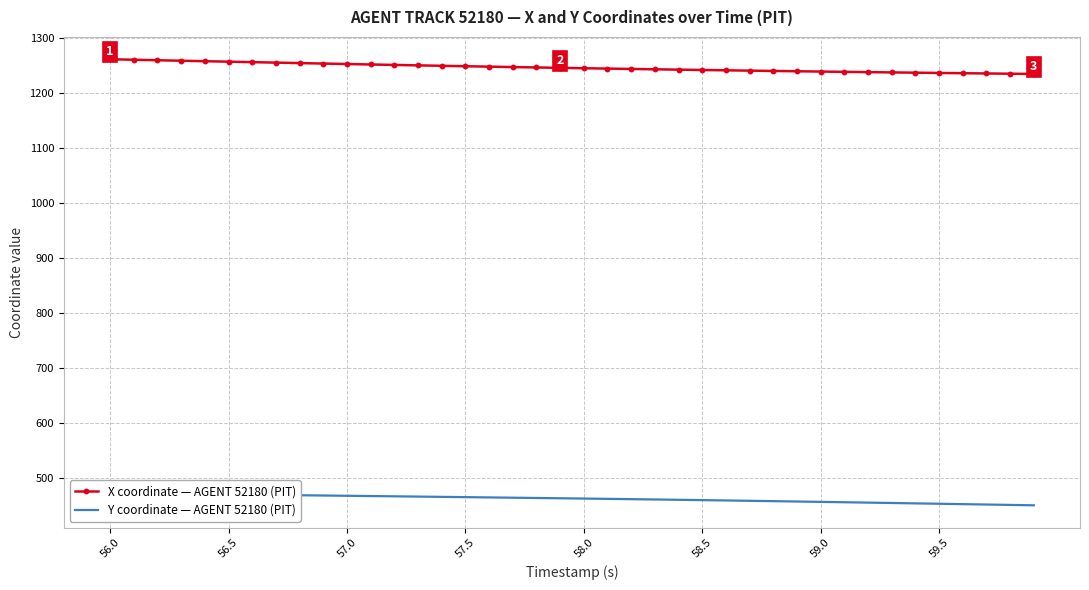

What is the highest value of the X coordinate — AGENT 52180 (PIT) series?

1262.1